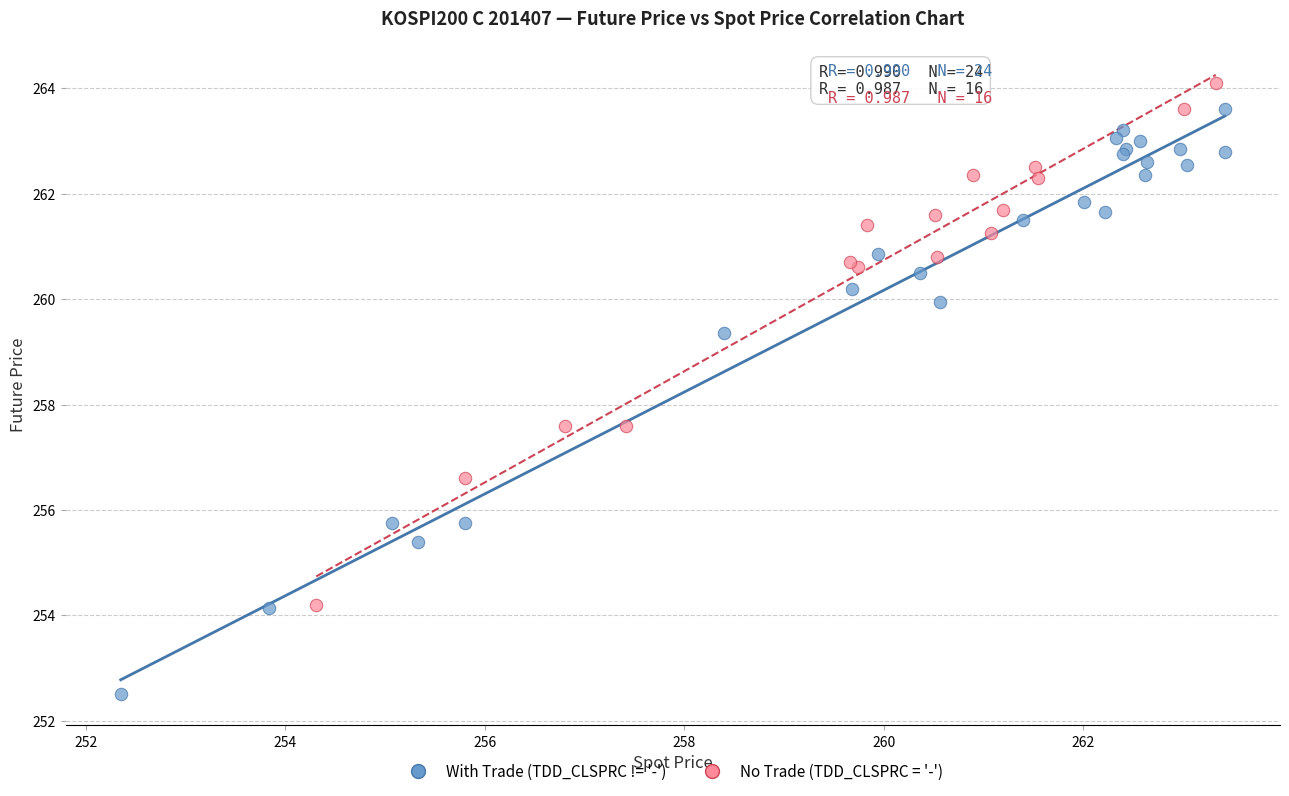

Which series has the widest spread of Y values?

With Trade (TDD_CLSPRC != '-')